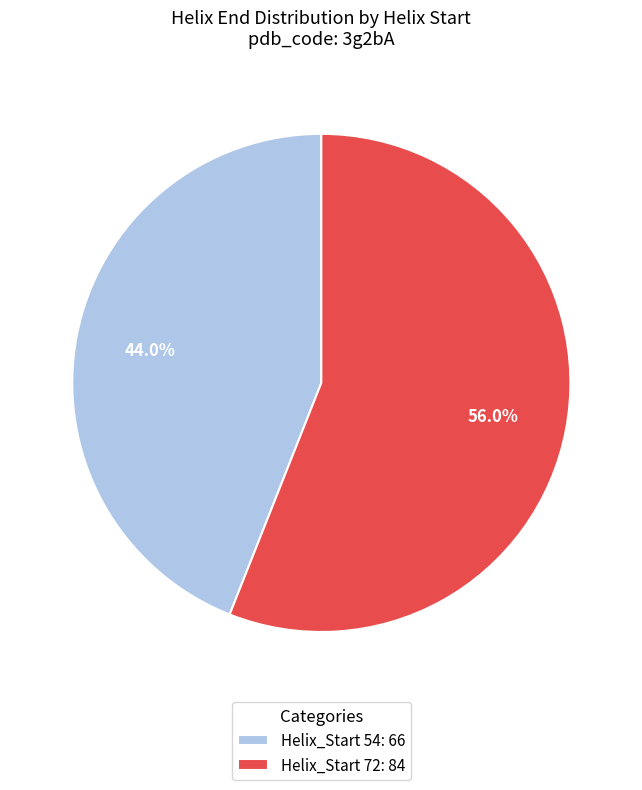

What is the ratio of the value at Helix_Start 72: 84 to the value at Helix_Start 54: 66?

1.3